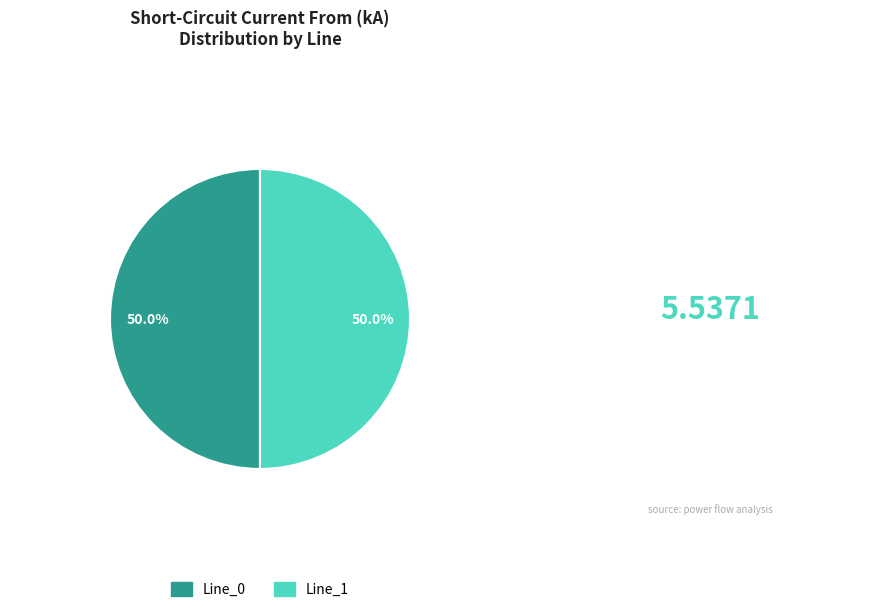

How many slices are in this pie chart?

2